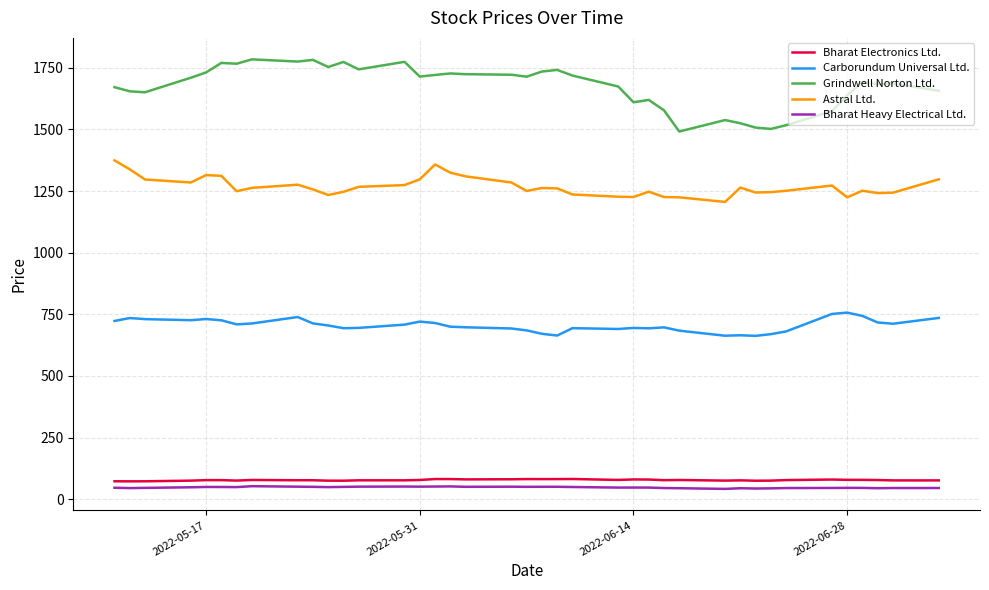

What is the difference between the second highest and minimum values in the Bharat Electronics Ltd. series?

9.3